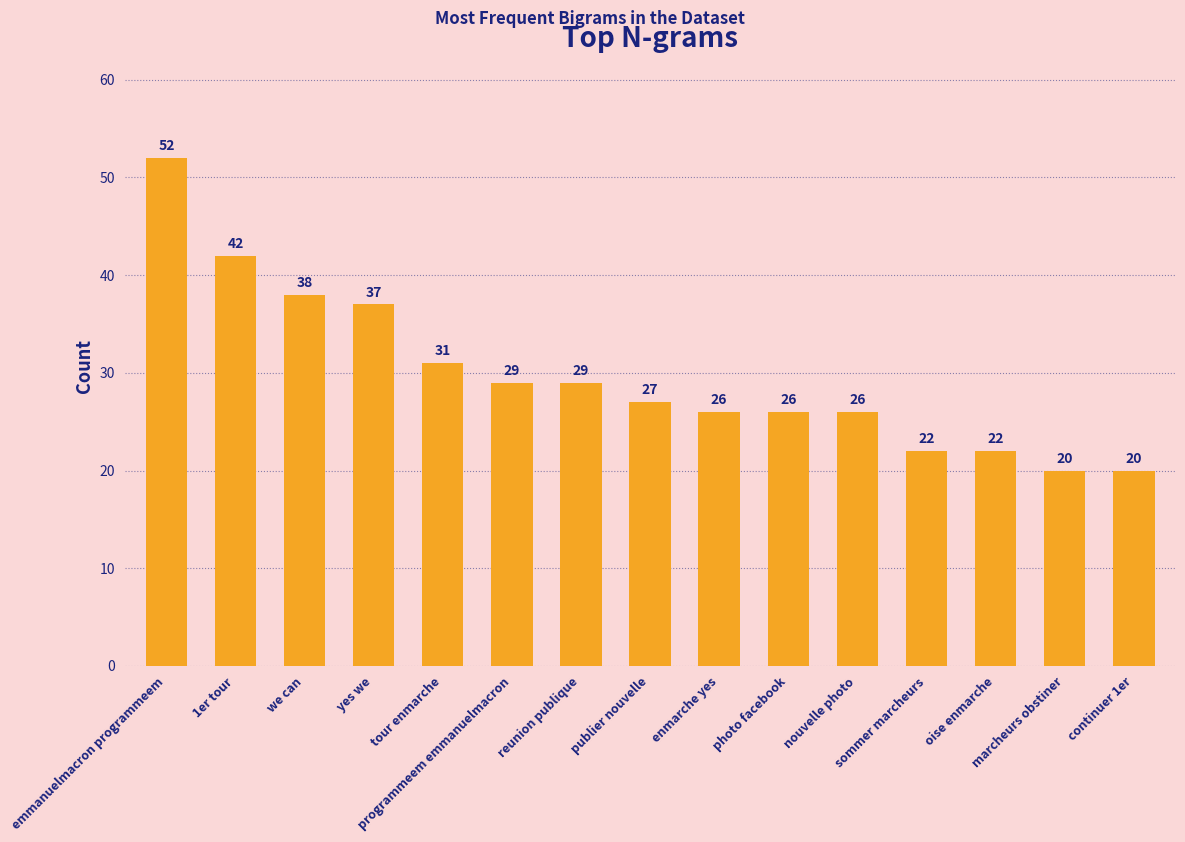

What is the label of the 13th bar from the left?

oise enmarche